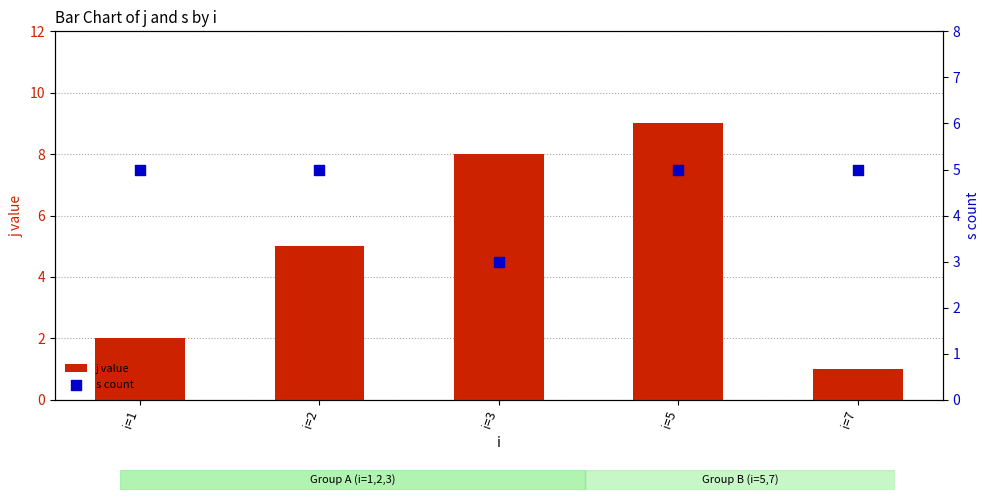

What is the total value across all series at i=2?

10